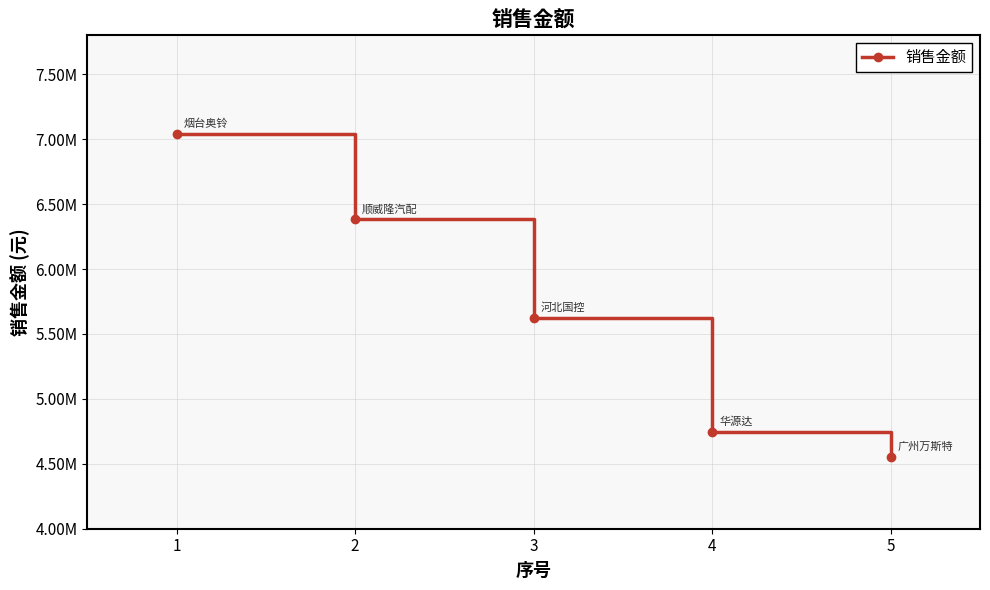

Is this an area chart (filled region under the line)?

No